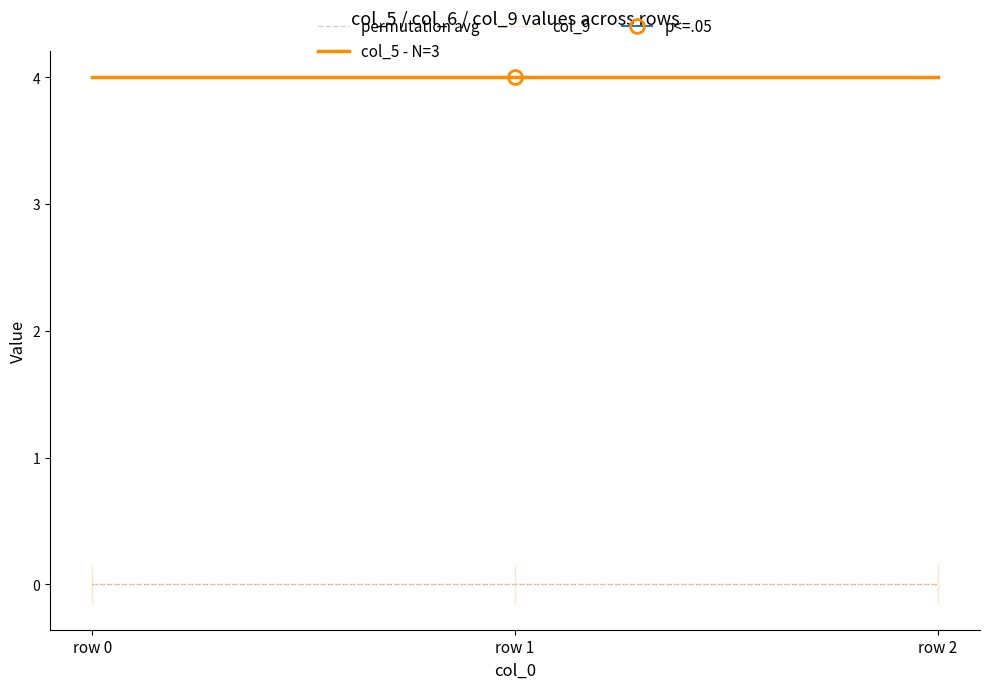

Reading right to left, transcribe all the data shown in this chart.

permutation avg: row 2=0	row 1=0	row 0=0
col_5 - N=3: row 2=4	row 1=4	row 0=4
col_9: row 2=0	row 1=0	row 0=0